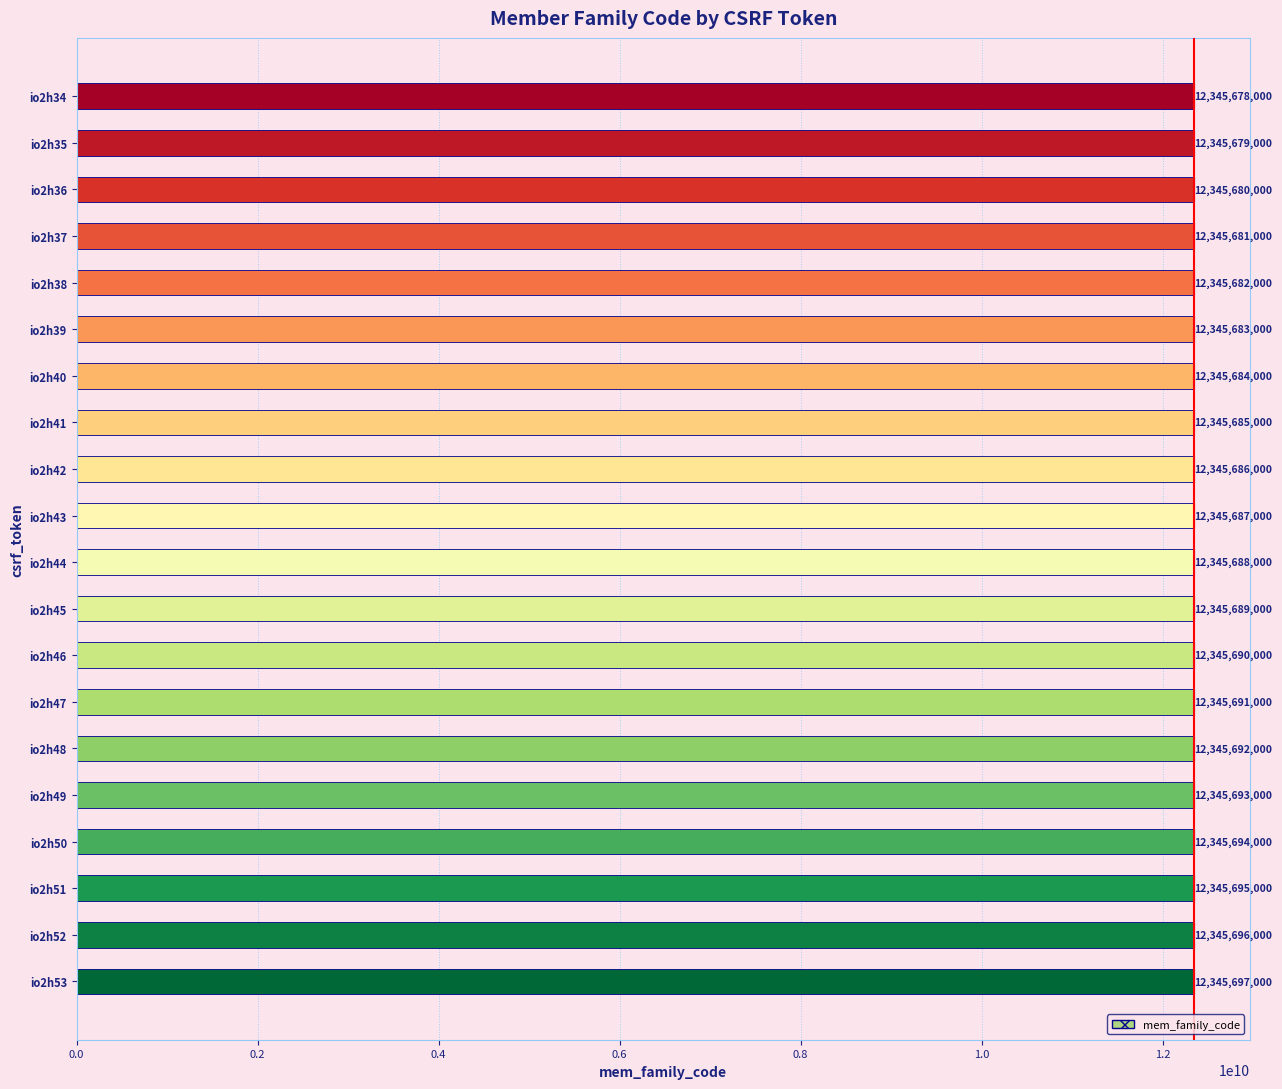

What is the smallest value displayed?

12345678000